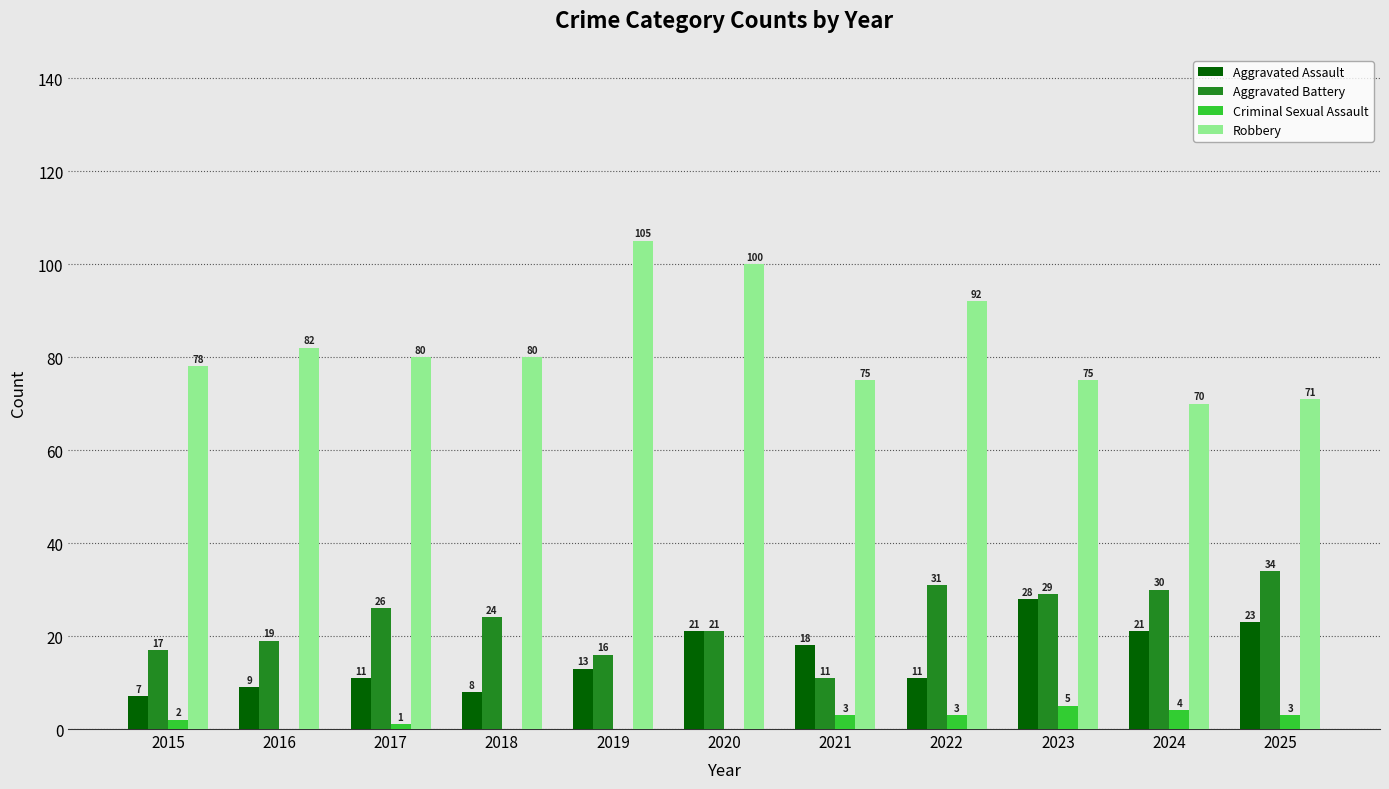

Where is Aggravated Battery nearest to the value 22?

2020